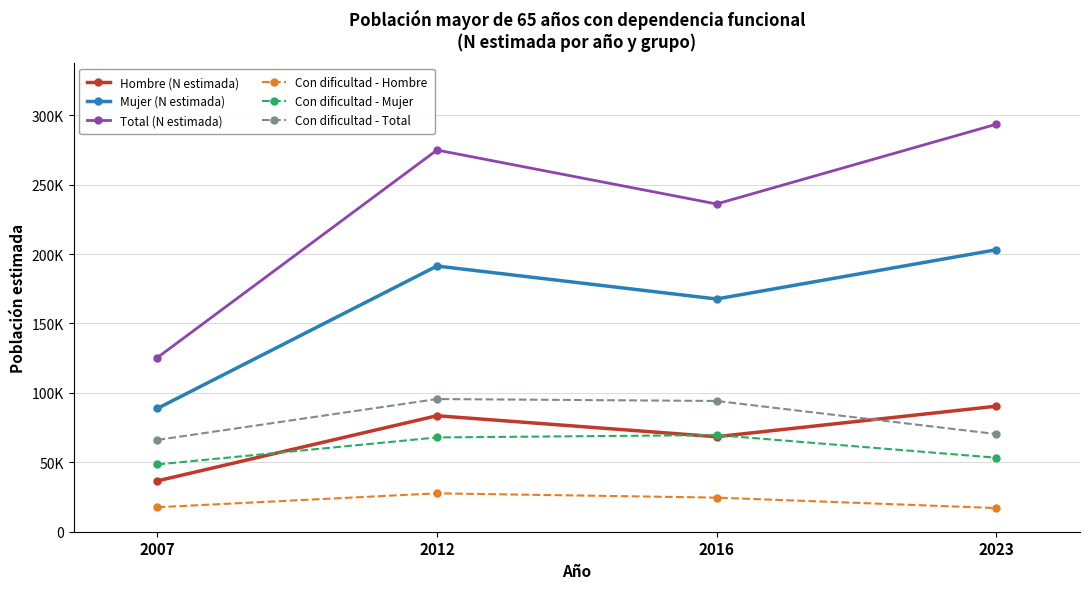

What are all the series names shown in the legend?

Hombre (N estimada), Mujer (N estimada), Total (N estimada), Con dificultad - Hombre, Con dificultad - Mujer, Con dificultad - Total